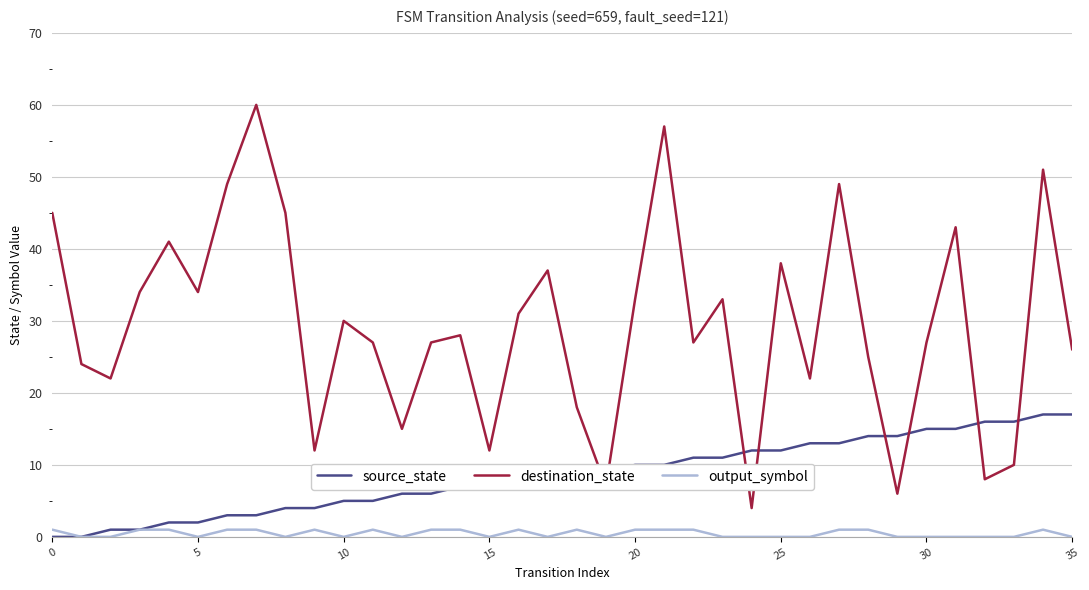

List the series in order of their overall mean, highest first.

destination_state, source_state, output_symbol